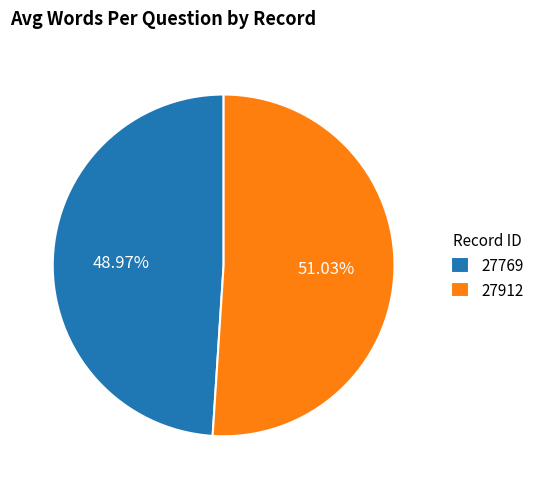

What is the total percentage of 27769 and 27912?

100.0%